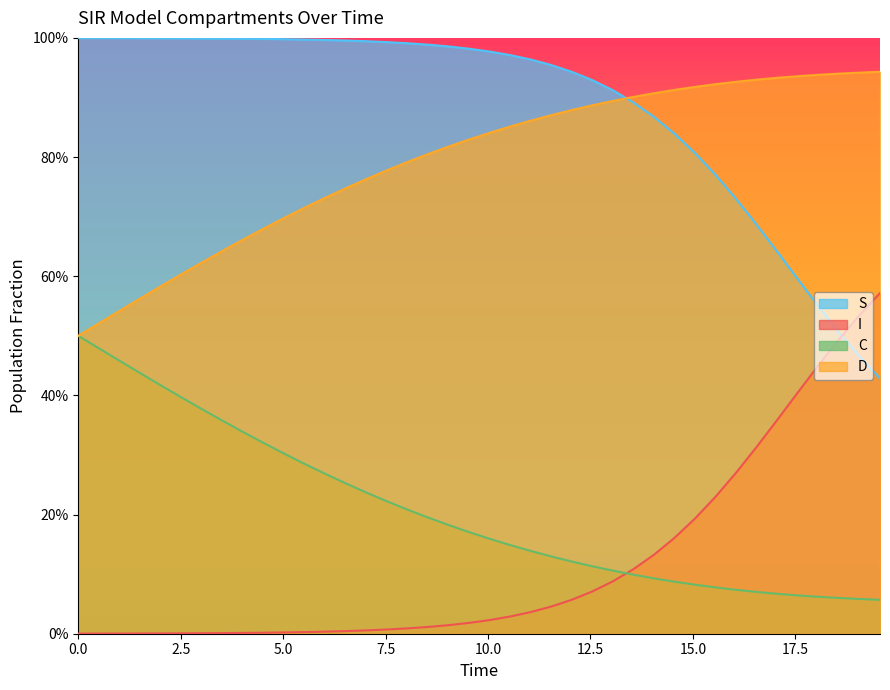

What is the average value of the S series?

0.9